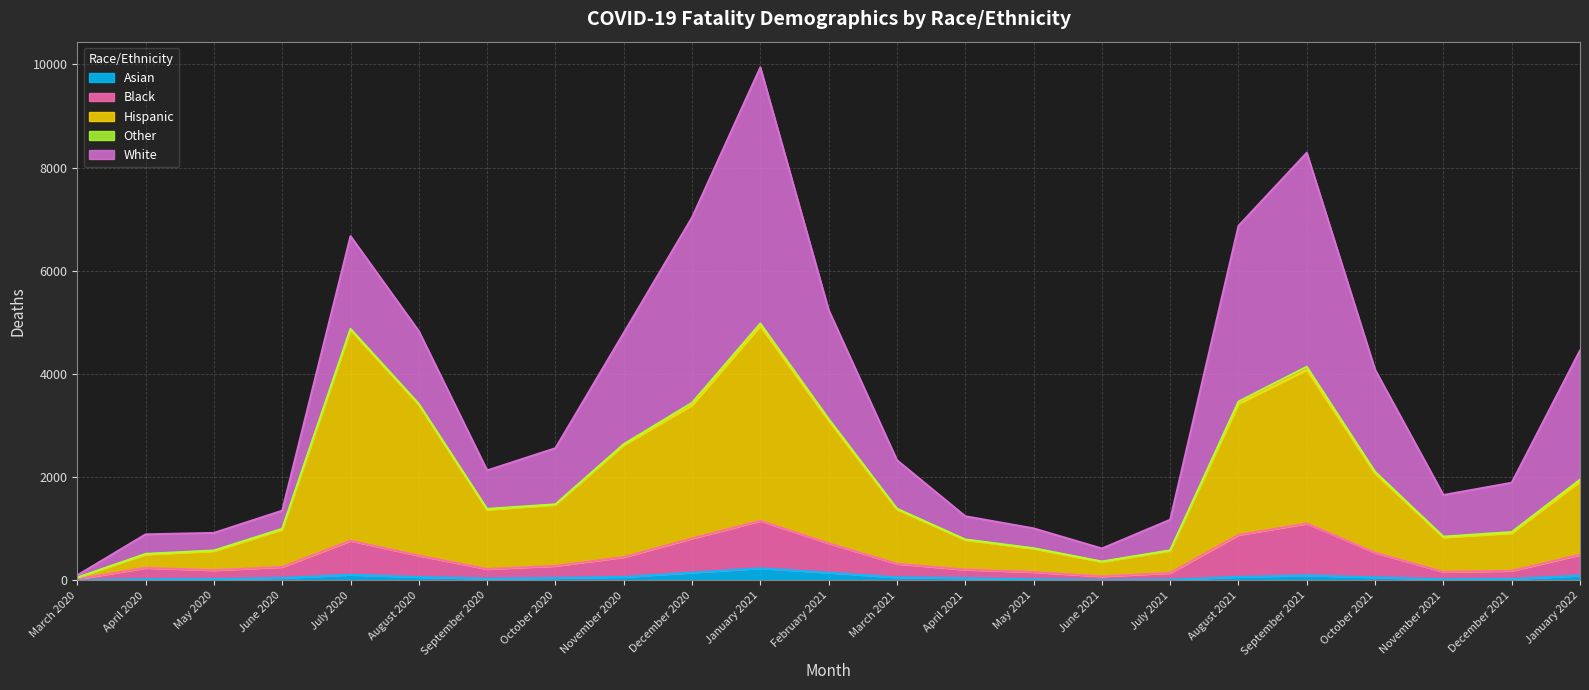

Which series changed the most between May 2020 and April 2021?

Hispanic